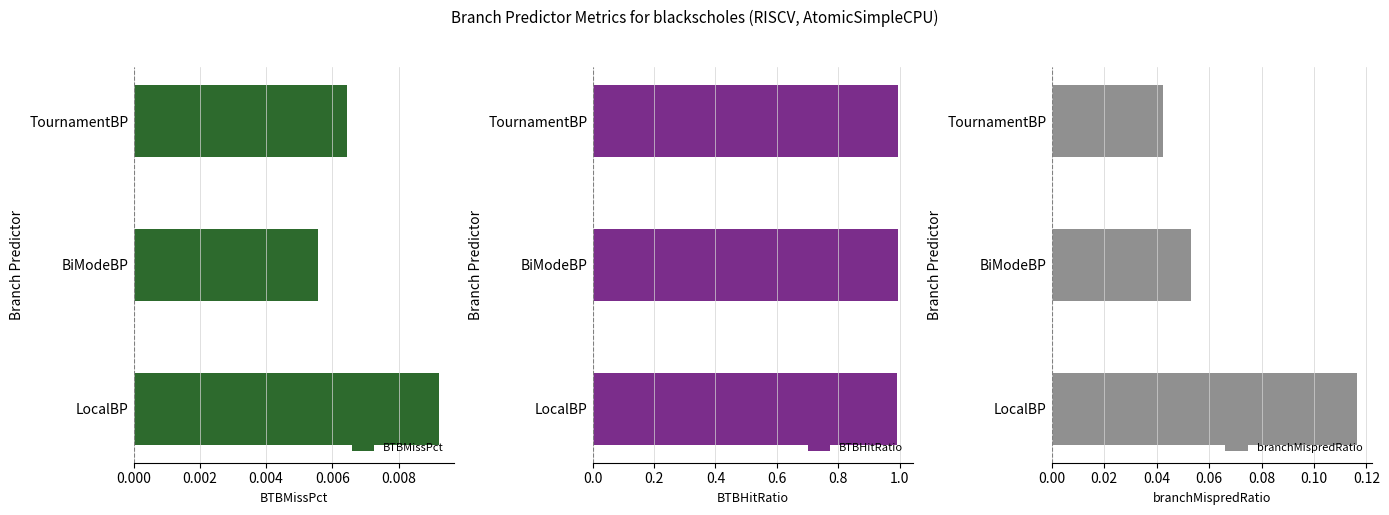

Rank the series at 0.004 from highest to lowest value.

BTBHitRatio, branchMispredRatio, BTBMissPct